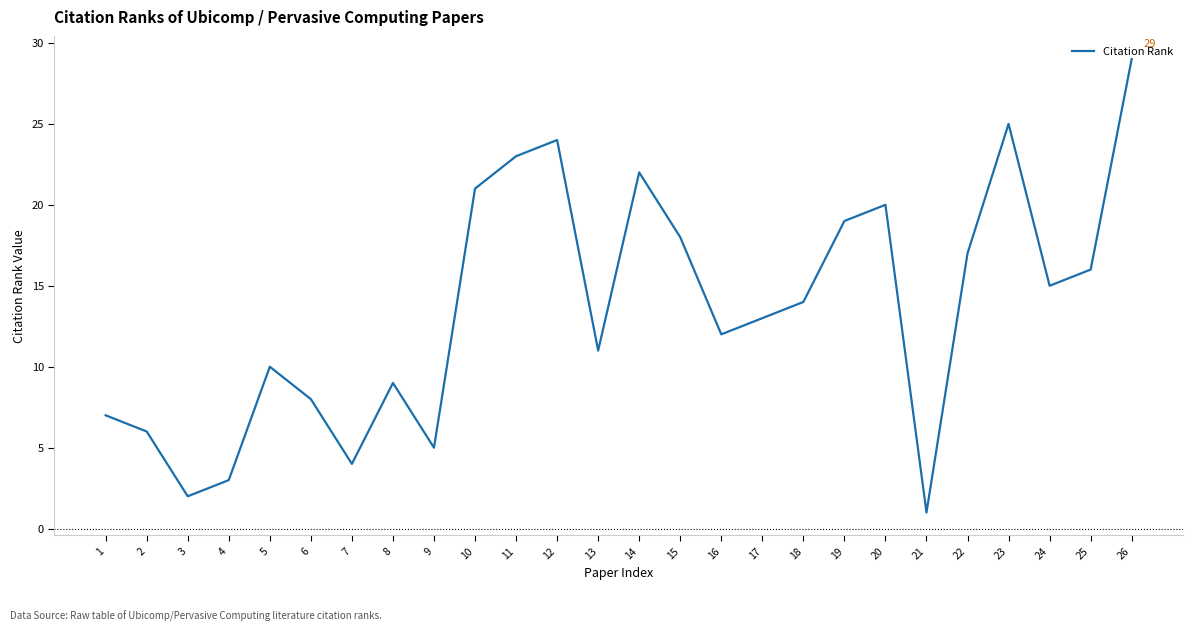

Count the number of data series in this chart.

1